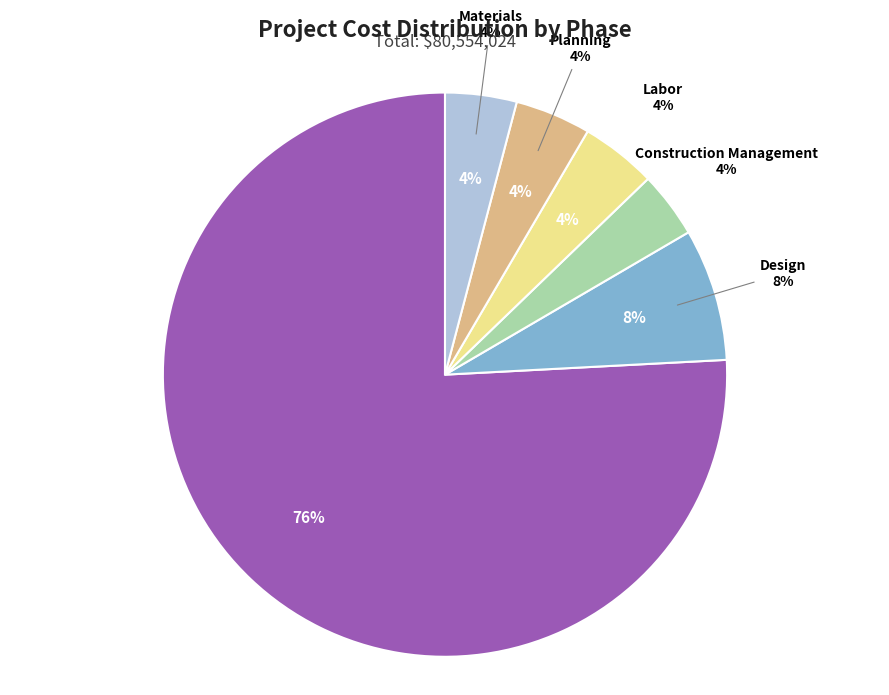

Does any single category account for the majority?

Yes